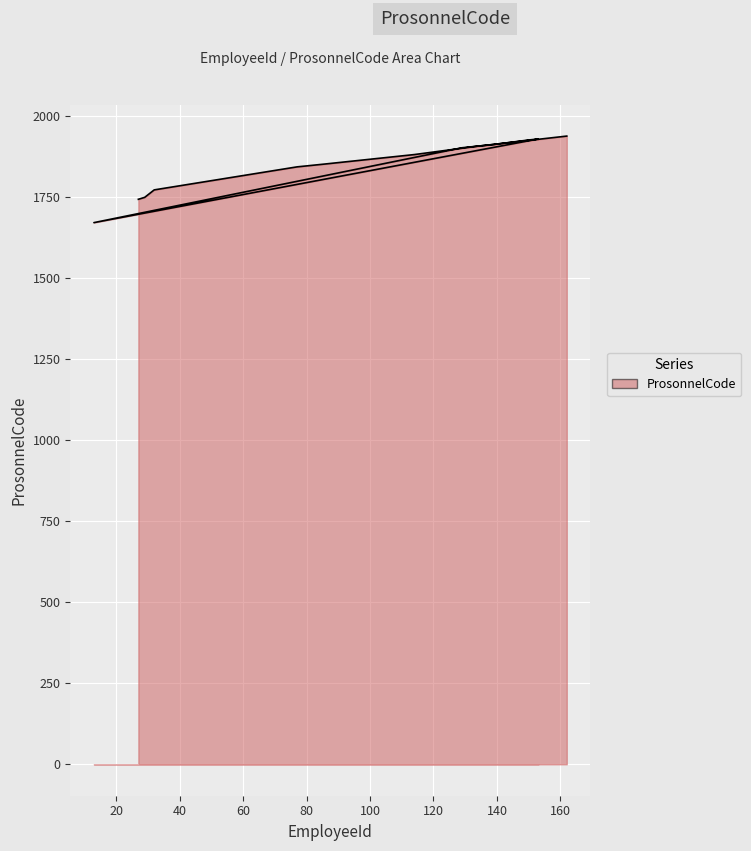

Reading right to left, extract all data points from this chart.

162=1938	135=1908	130=1903	129=1902	13=1671	153=1929	152=1928	150=1926	139=1912	134=1907	114=1881	86=1852	80=1846	79=1845	77=1843	32=1772	29=1749	27=1743